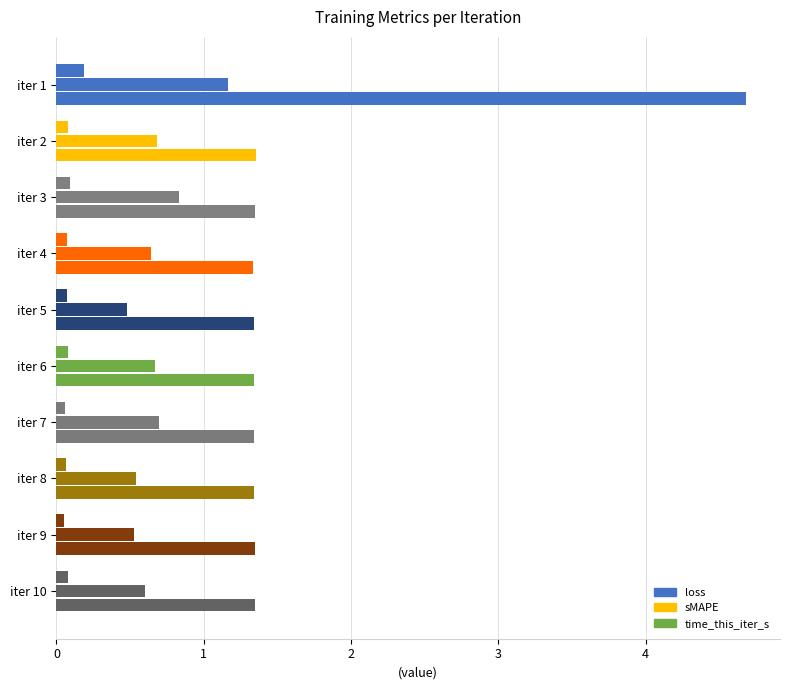

What is the sum of all sMAPE values?

6.8